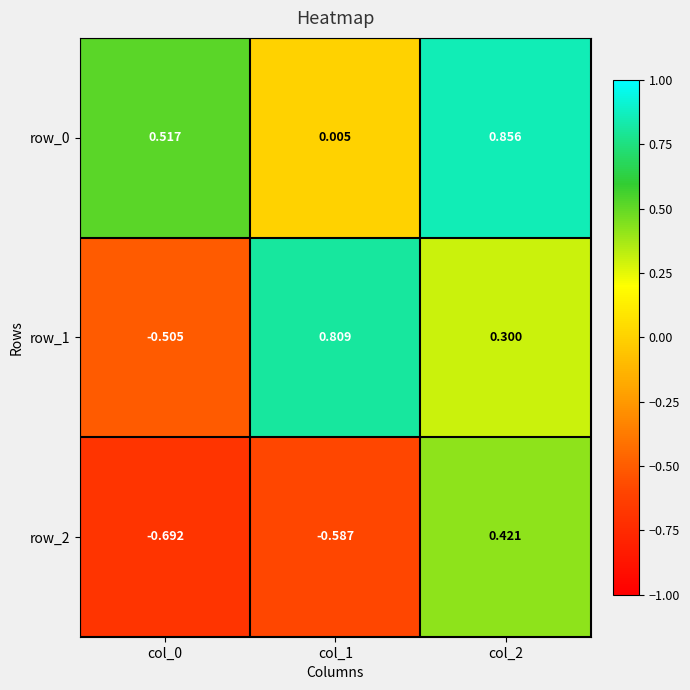

What is the total value across all series at col_1?

0.2